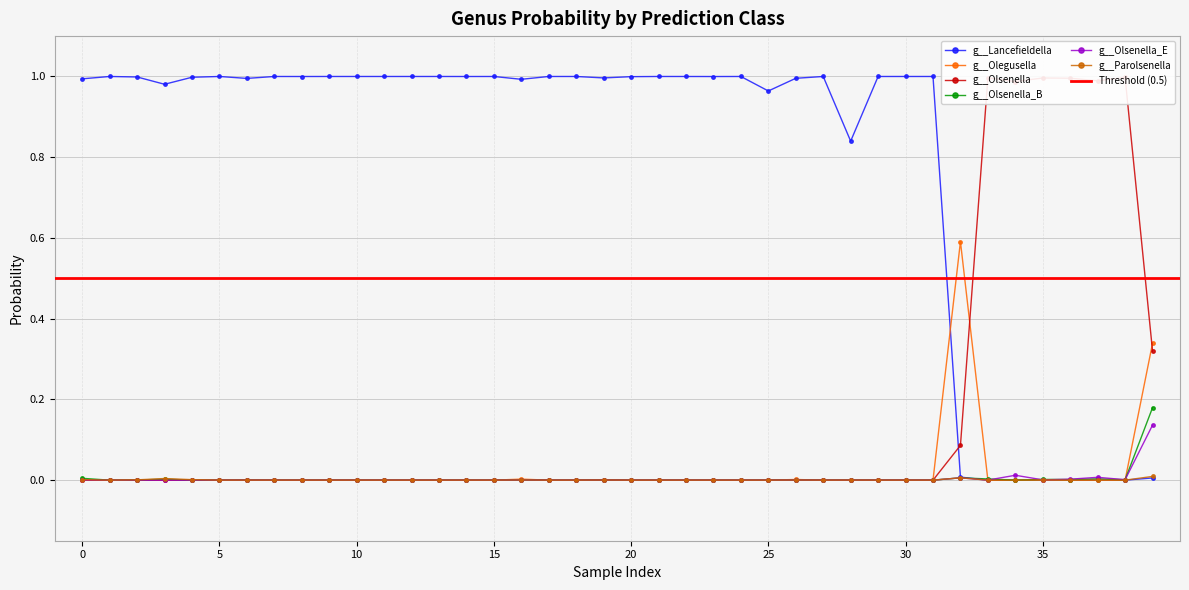

True or false: g__Olsenella_E has more than 1 interior local peaks.

True